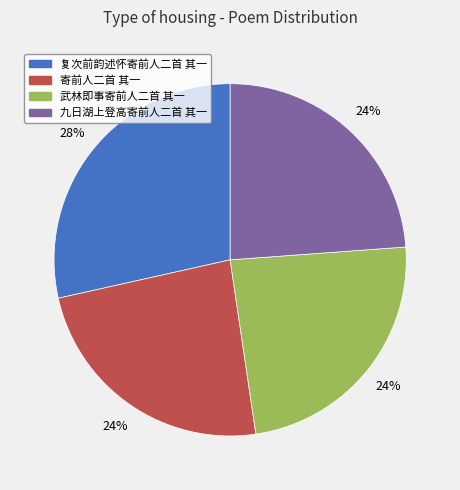

What is the largest slice in the pie chart?

复次前韵述怀寄前人二首 其一